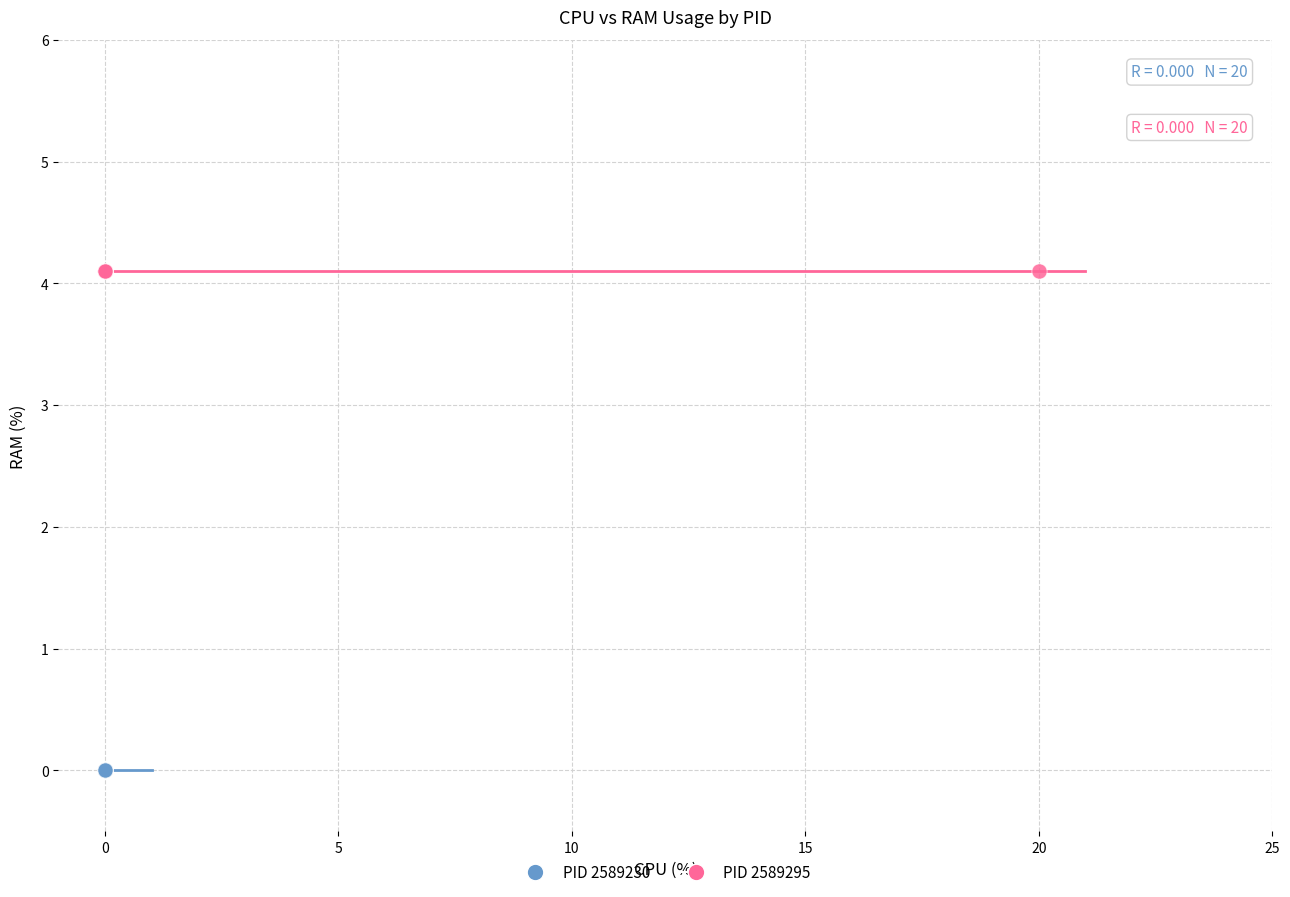

Which series reaches the maximum Y coordinate?

PID 2589295